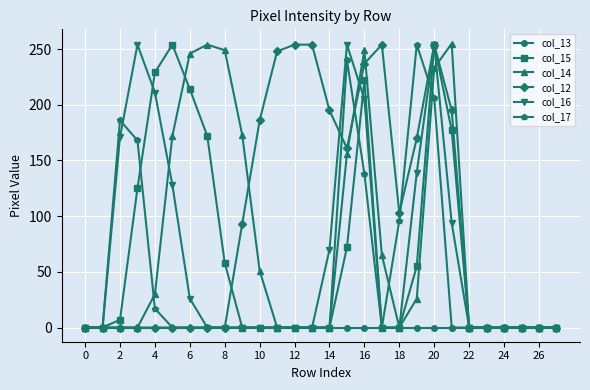

How many distinct data groups are displayed?

6